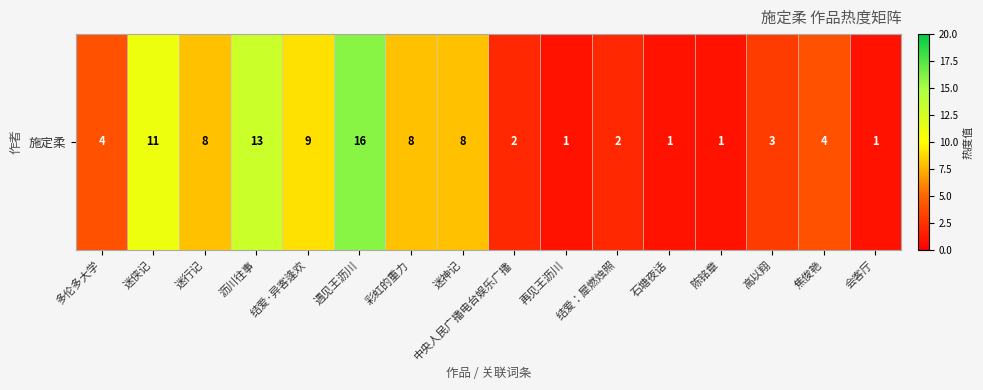

Is it true that the value at 会客厅 is 2?

False